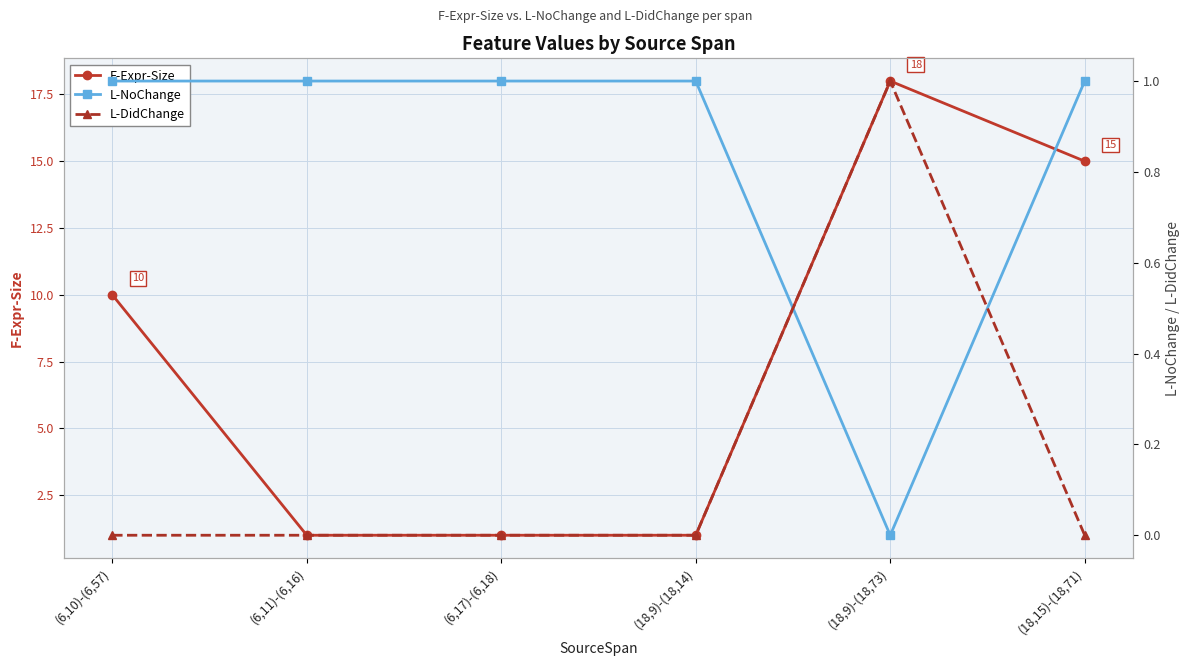

True or false: F-Expr-Size has more than 2 interior local peaks.

False